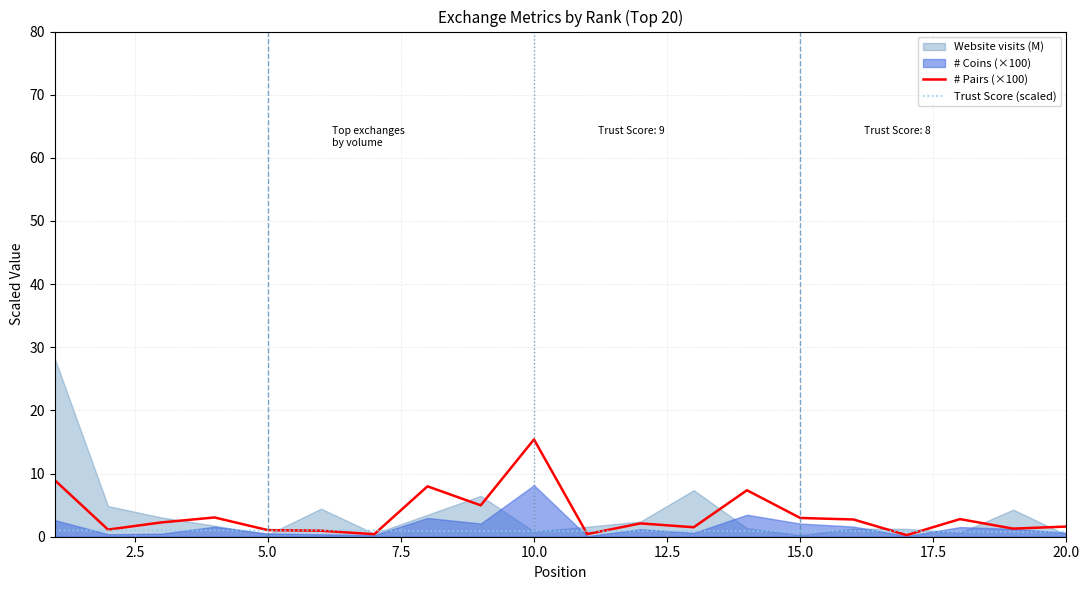

Is it true that Trust Score (scaled) equals 0.9 at 10.0?

True